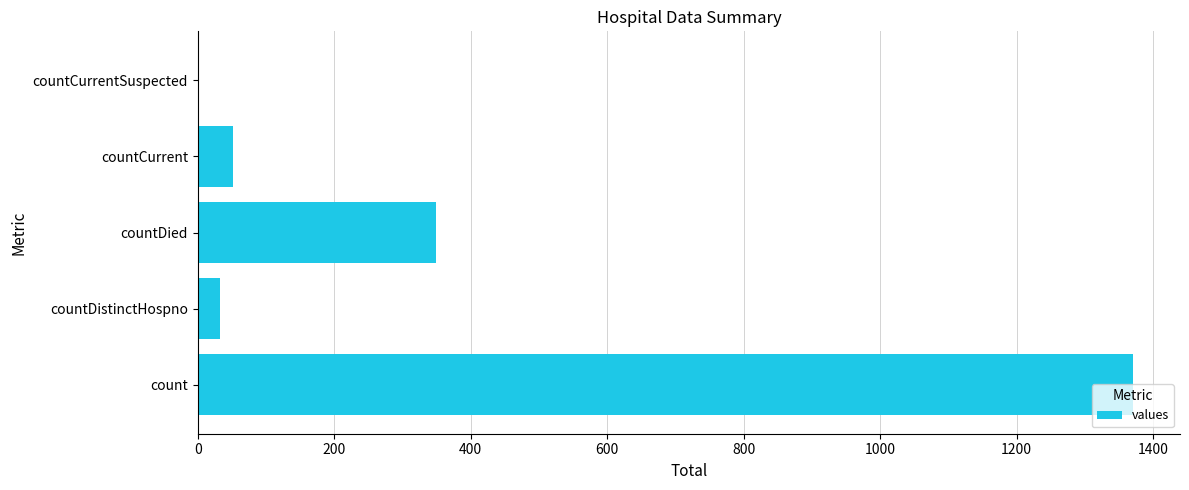

How many series are shown in this chart?

1